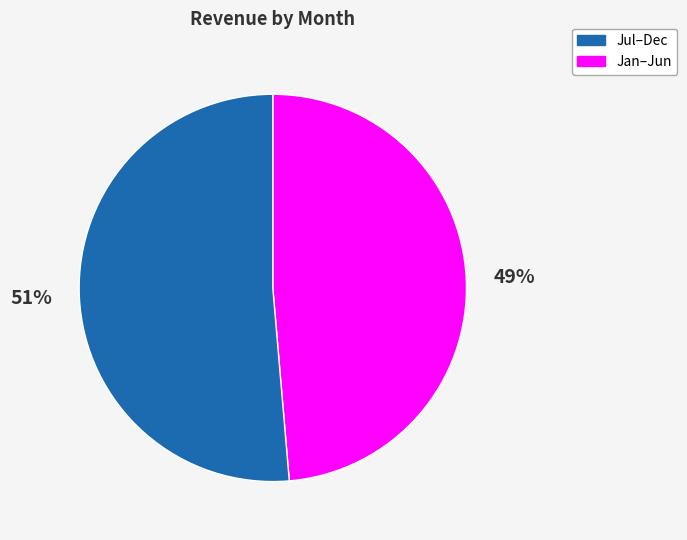

To the nearest percent, what is the average slice percentage?

50%